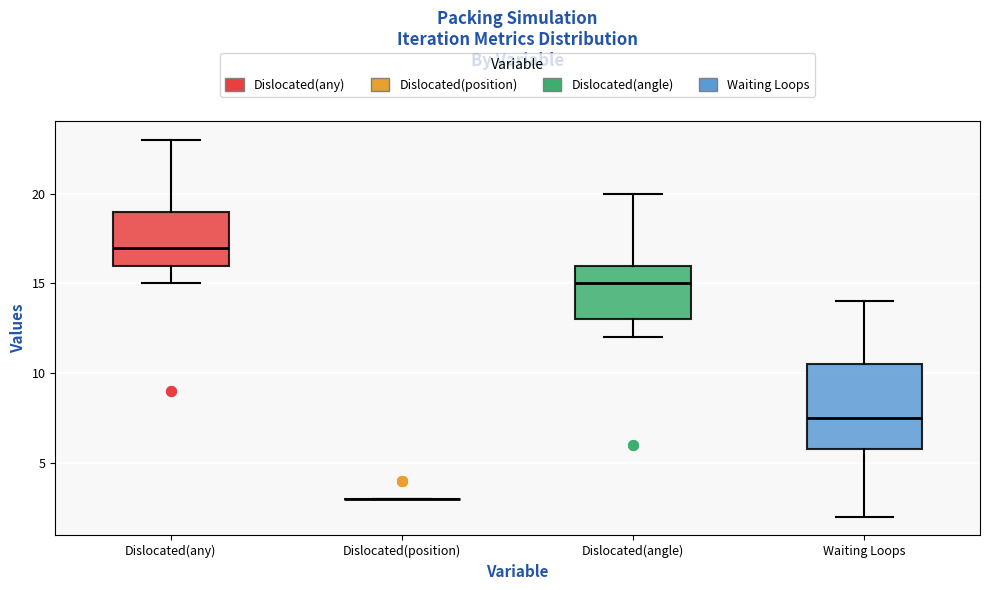

Comparing the boxes themselves (not the whiskers), which one is the tallest?

Waiting Loops